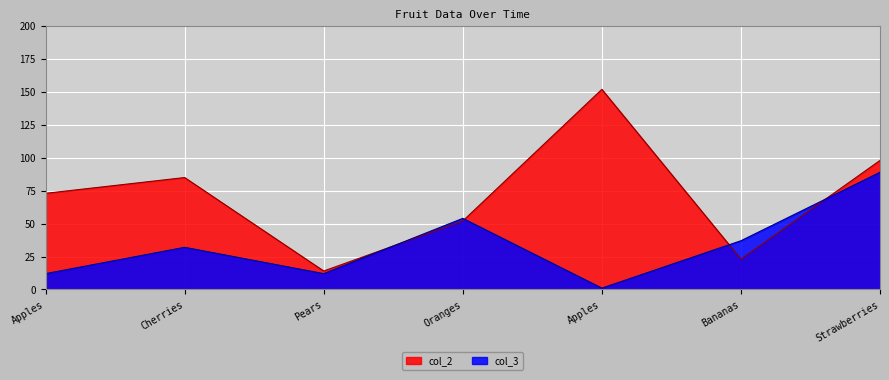

True or false: col_2 and col_3 intersect in this chart.

True